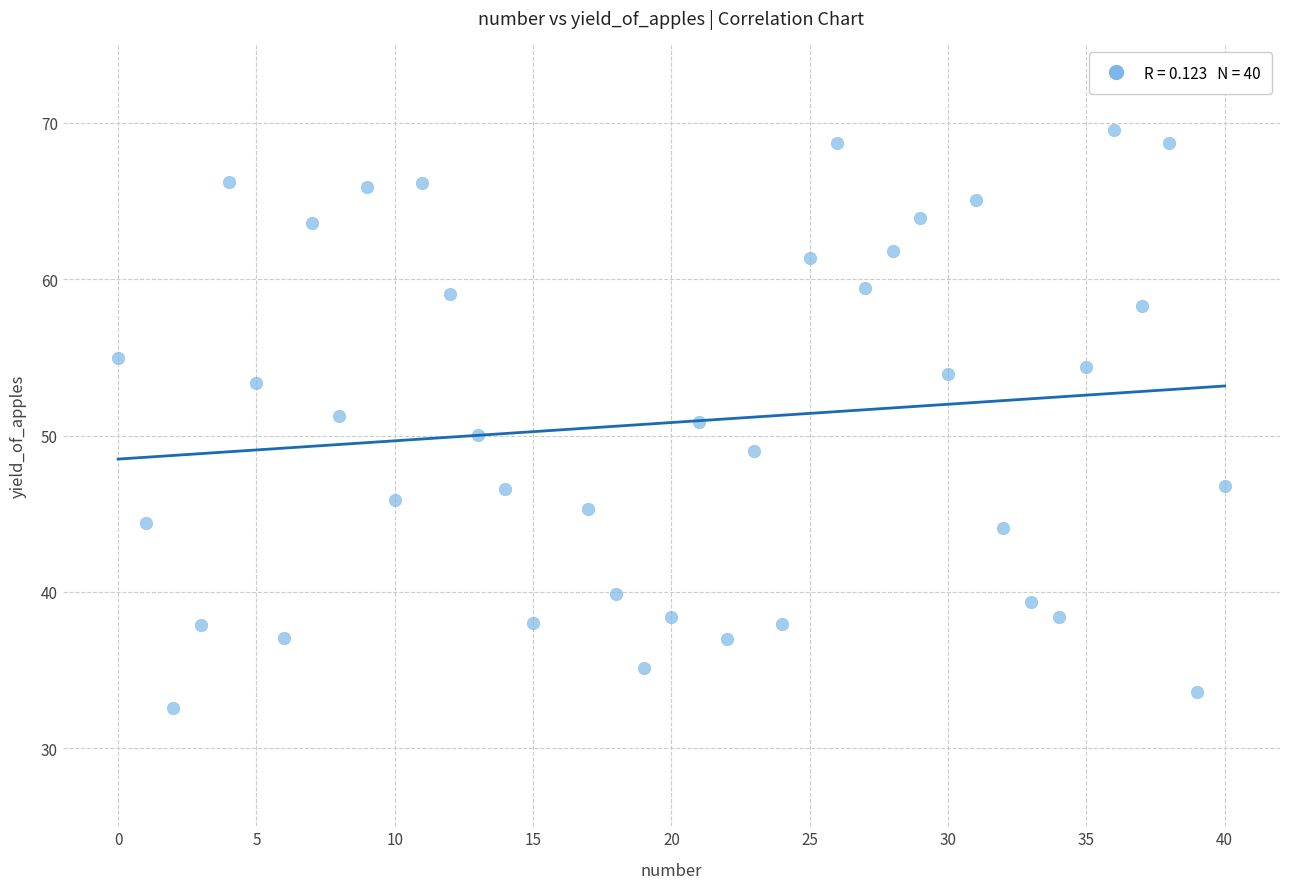

What is the range of X values (max minus min)?

40.0